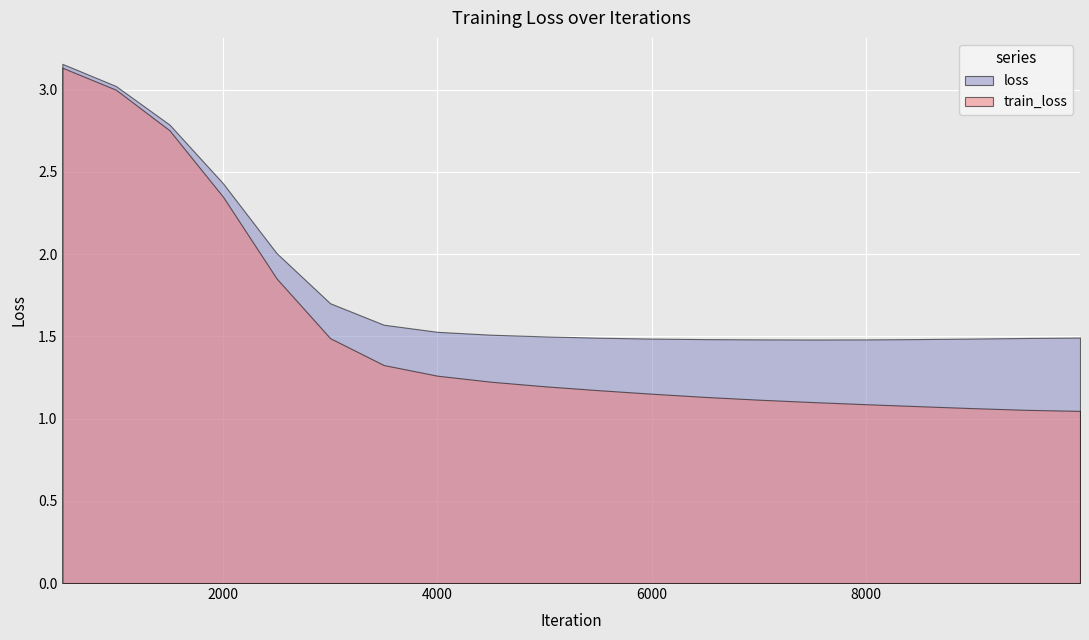

List the series in order of their overall mean, lowest first.

train_loss, loss